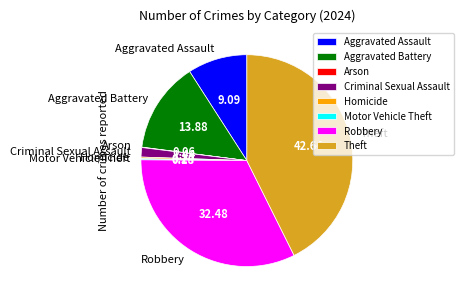

Do Criminal Sexual Assault and Robbery together represent more than half of the pie?

No